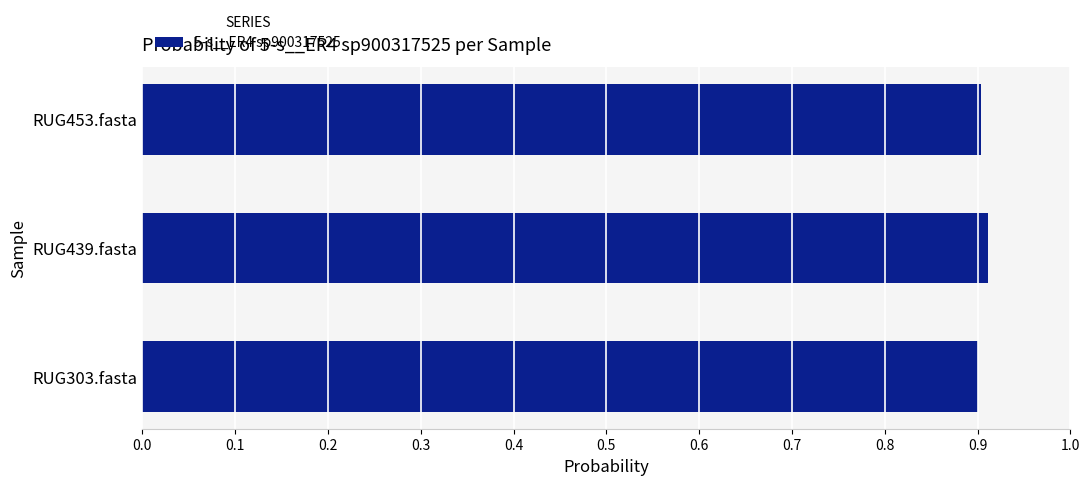

The chart shows a value of 0.3 at RUG303.fasta. True or false?

False